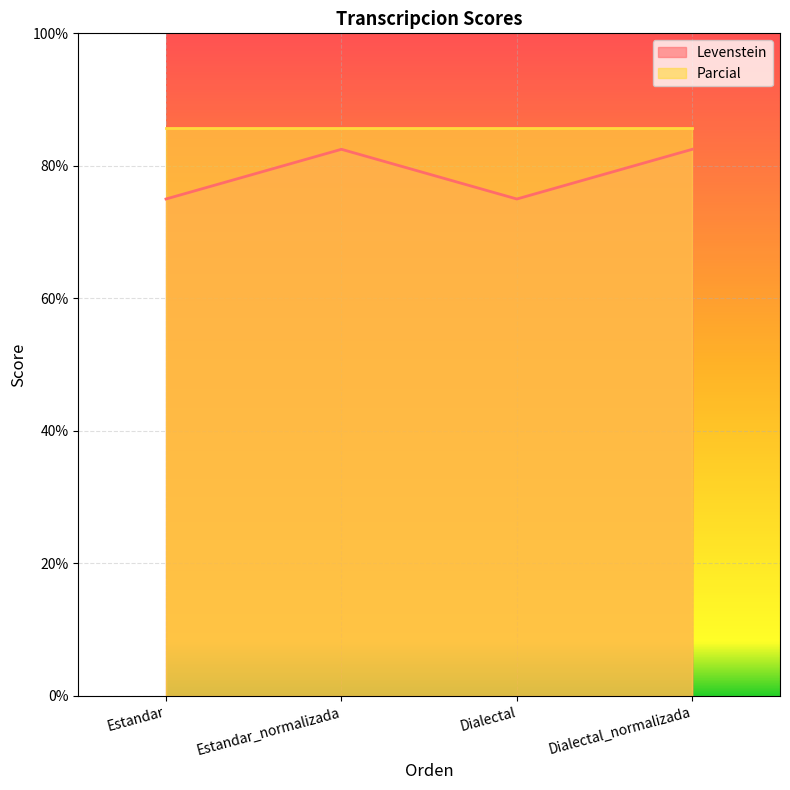

What is the value of the 1st point from the left?

75.0